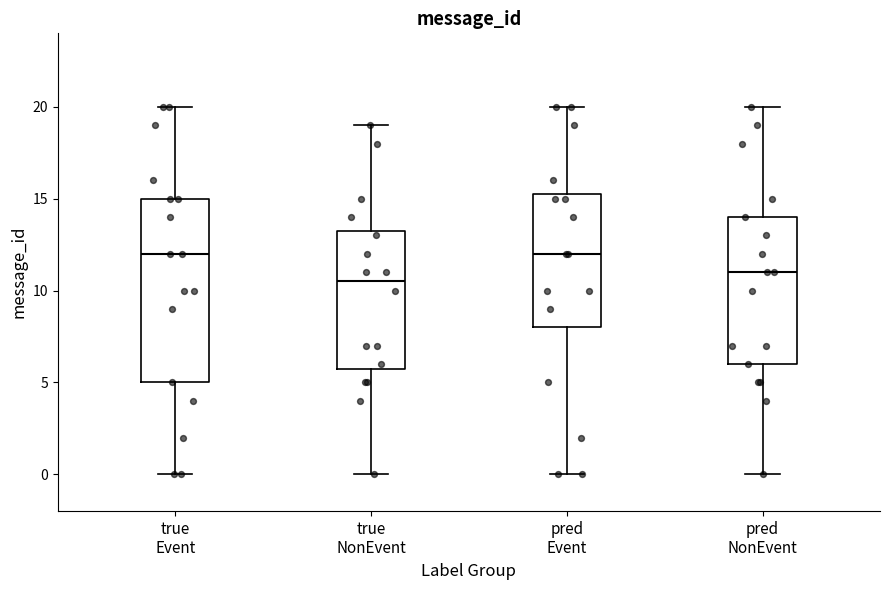

Where does the median line of the box for true NonEvent sit on the y-axis? The values are not printed on the chart, so give them approximately, as read against the axis.

10.5